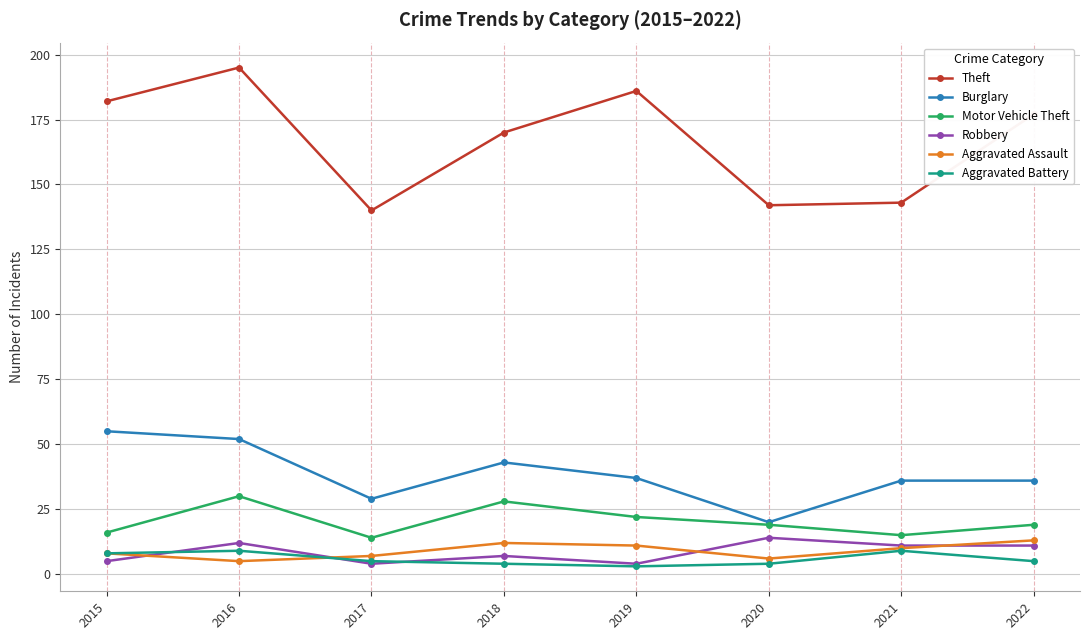

What is the highest value of the Burglary series?

55